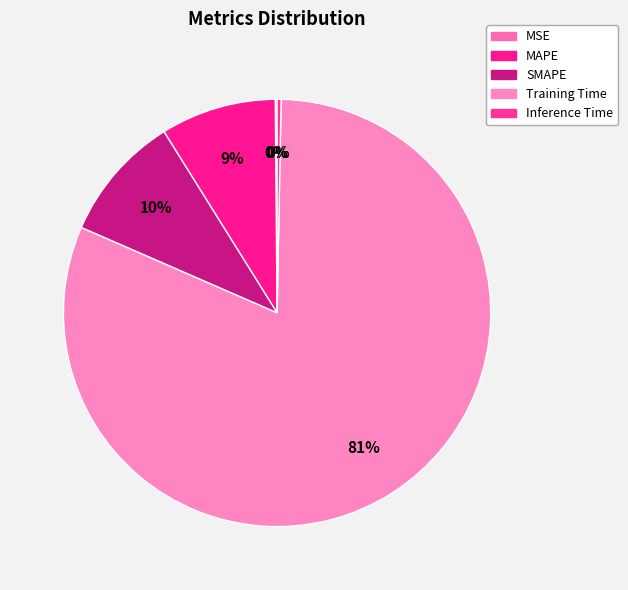

Which slice is the smallest?

MSE